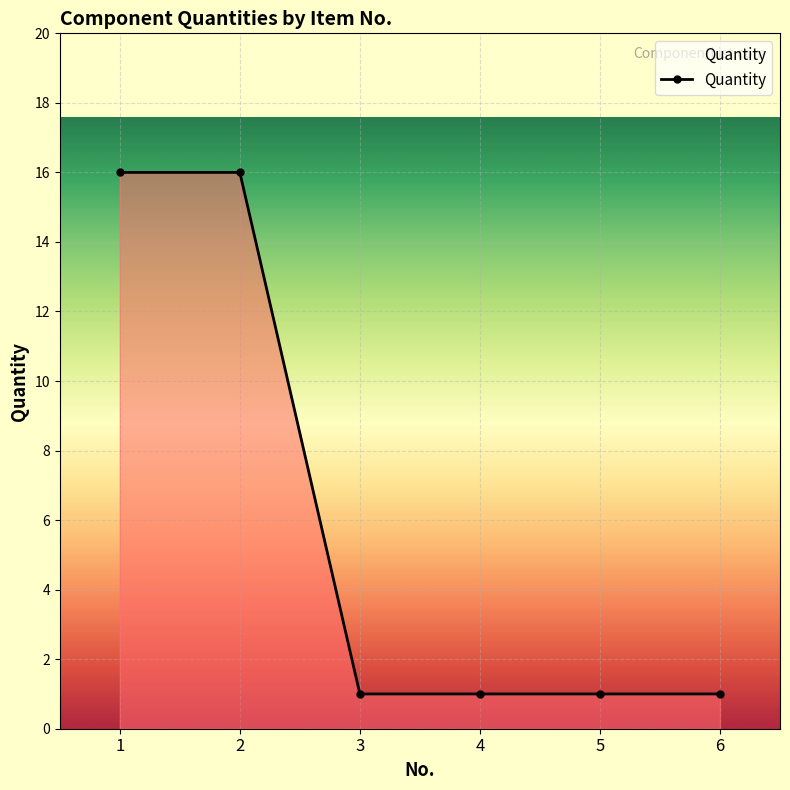

What is the difference between the maximum and minimum values?

15